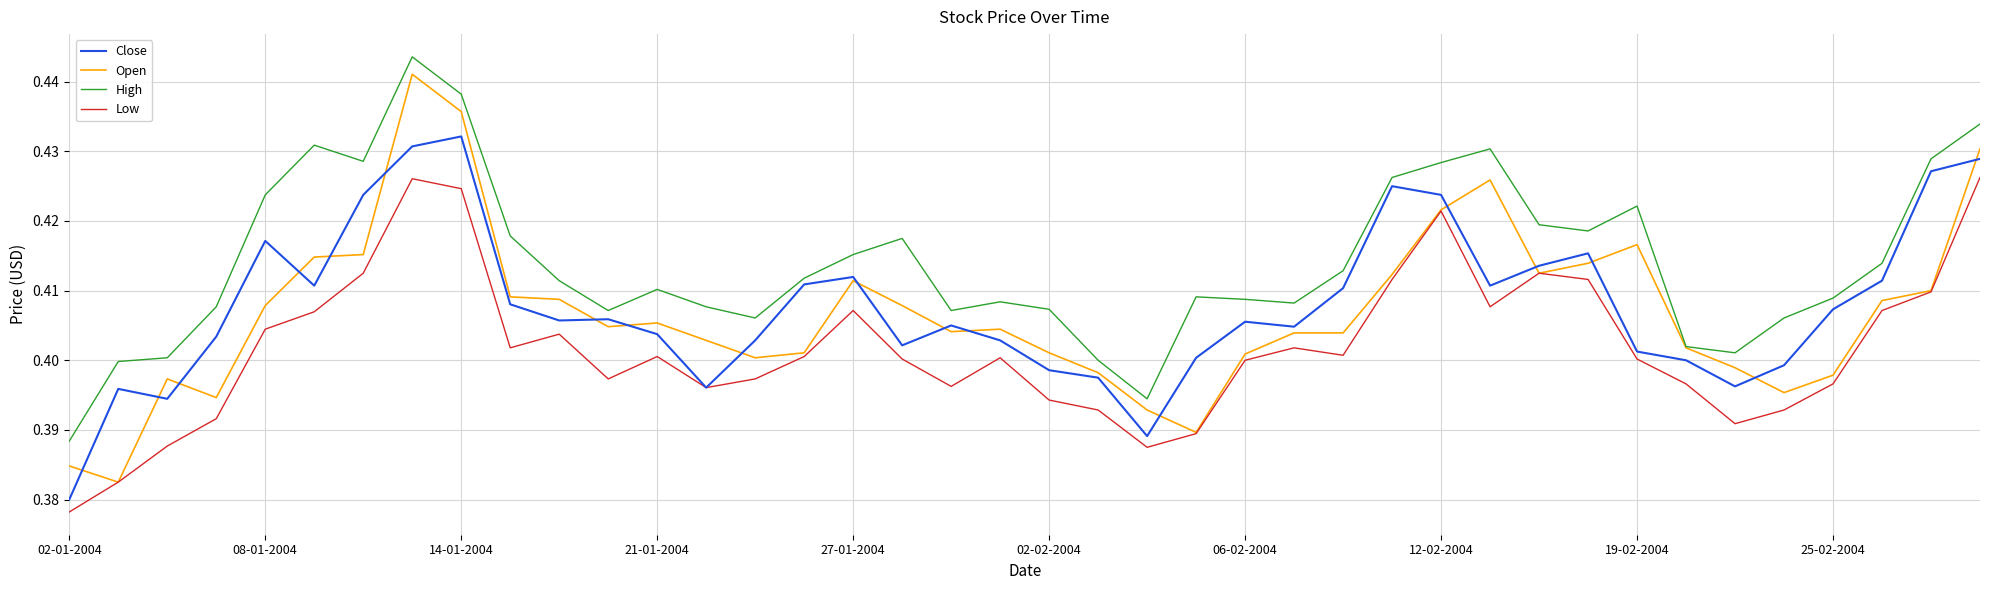

True or false: Low and High intersect in this chart.

False